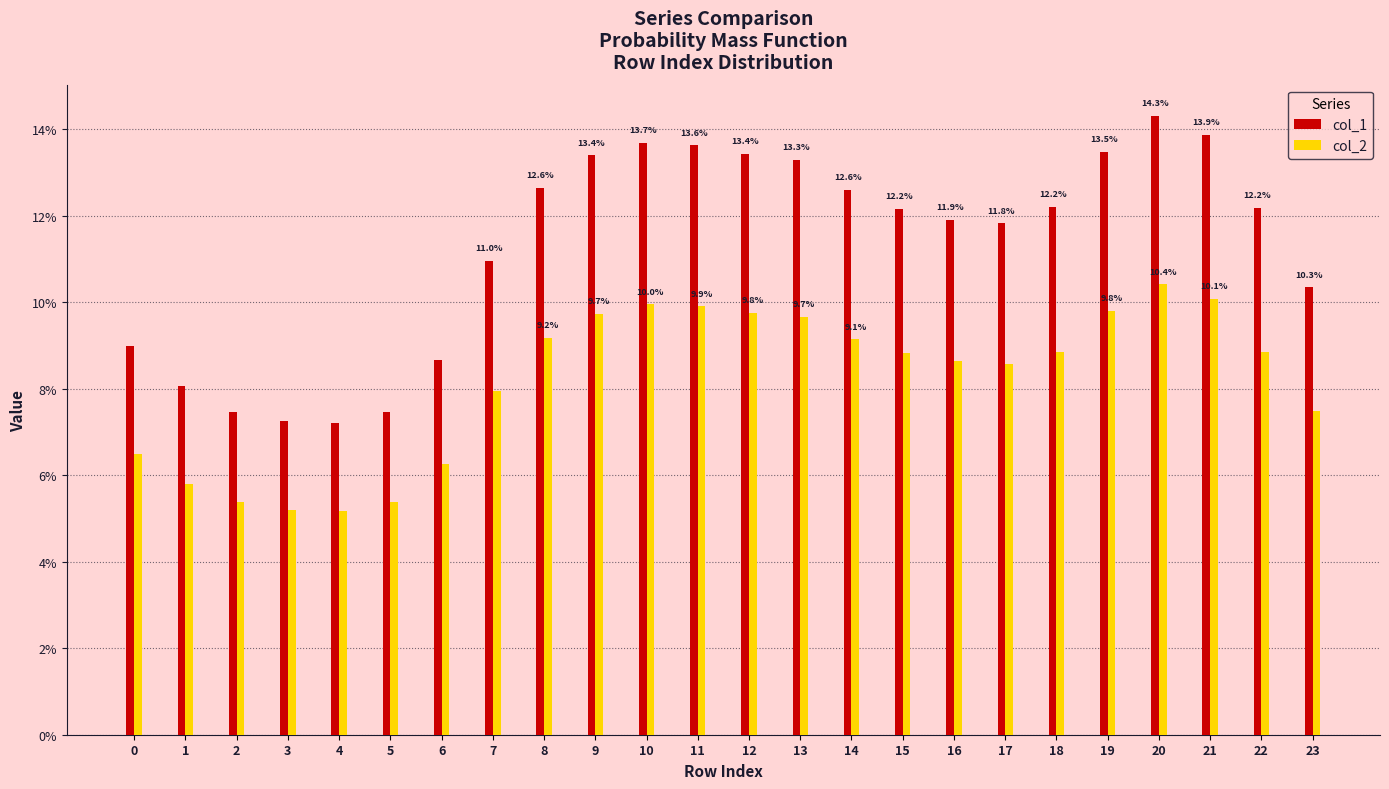

Read the col_2 value at 22.

0.1